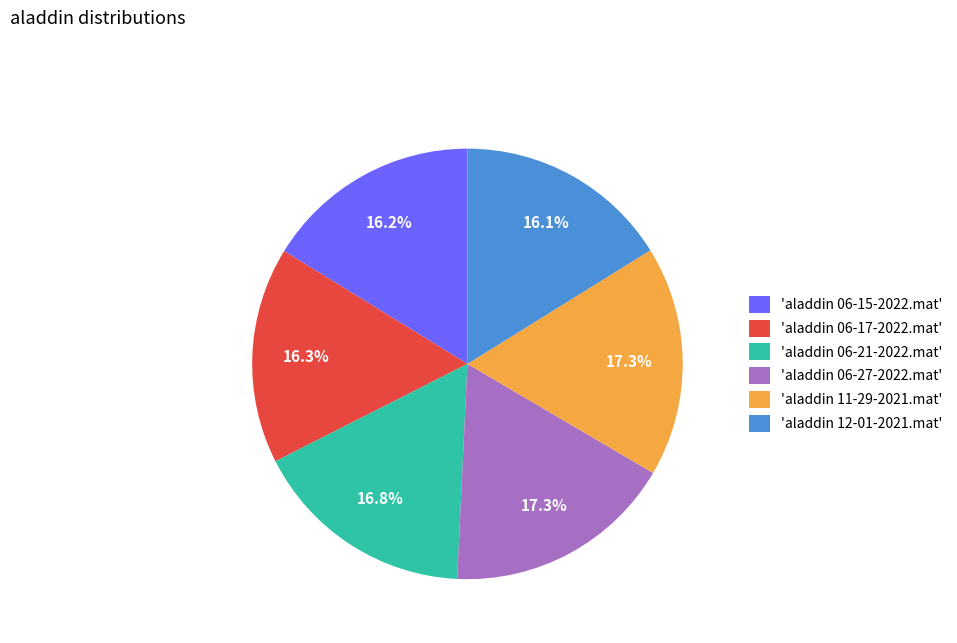

Which has a higher value, 'aladdin 06-21-2022.mat' or 'aladdin 11-29-2021.mat'?

'aladdin 11-29-2021.mat'